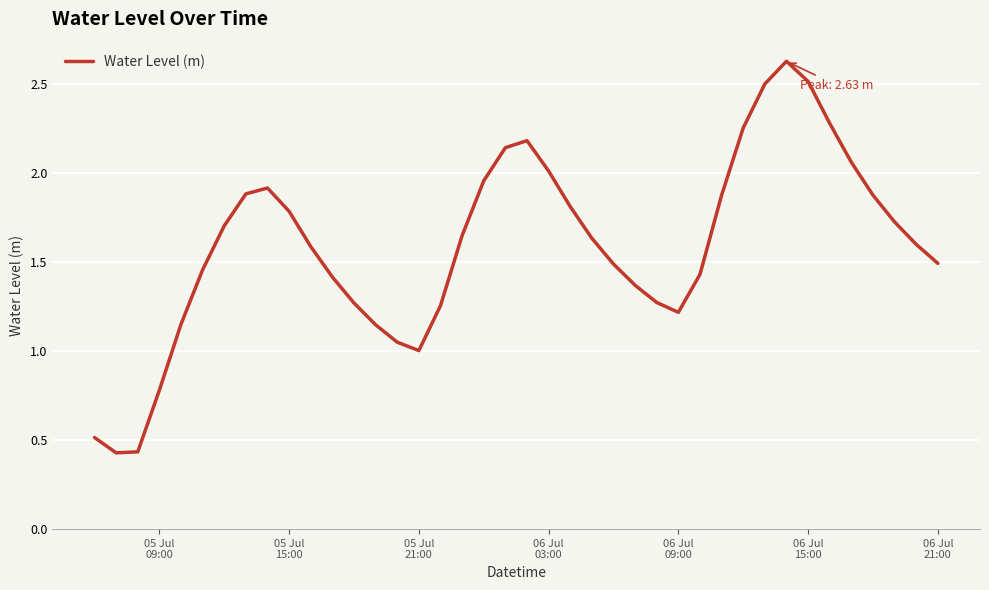

Count the number of categories in the chart.

40